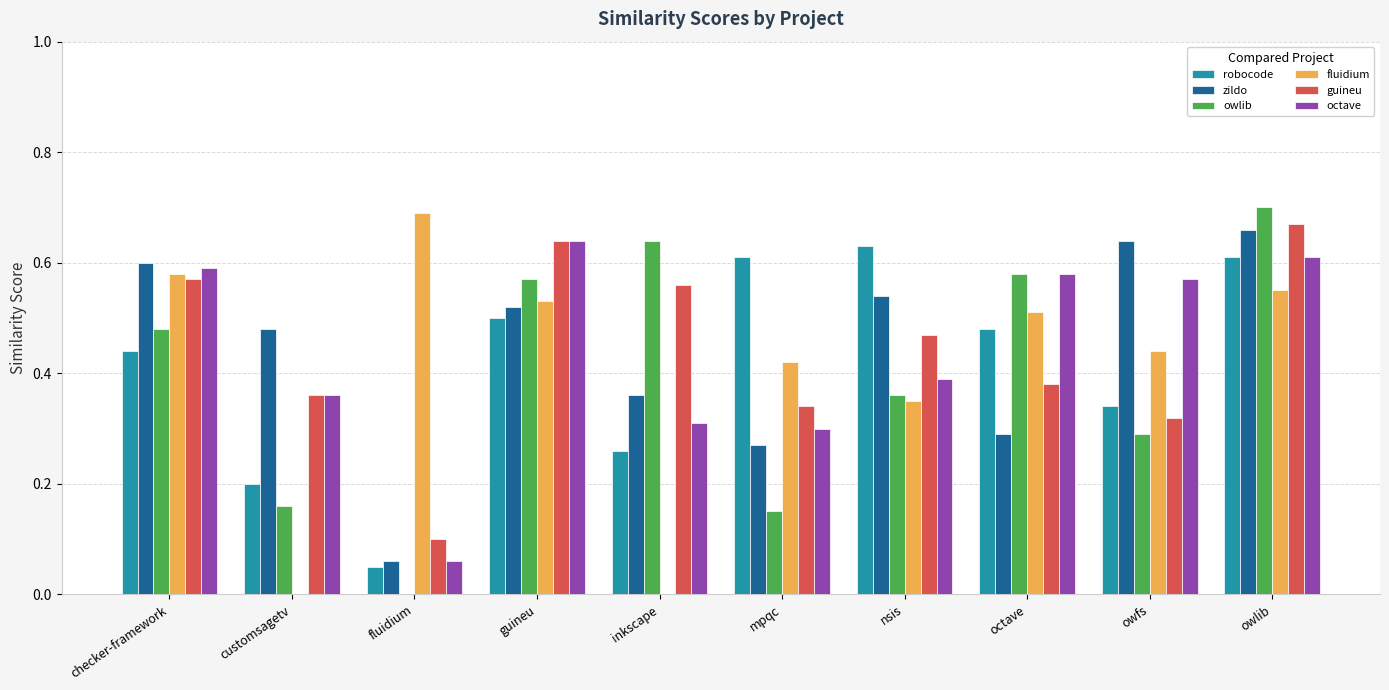

Count the owlib values in the range 0 to 1.

10